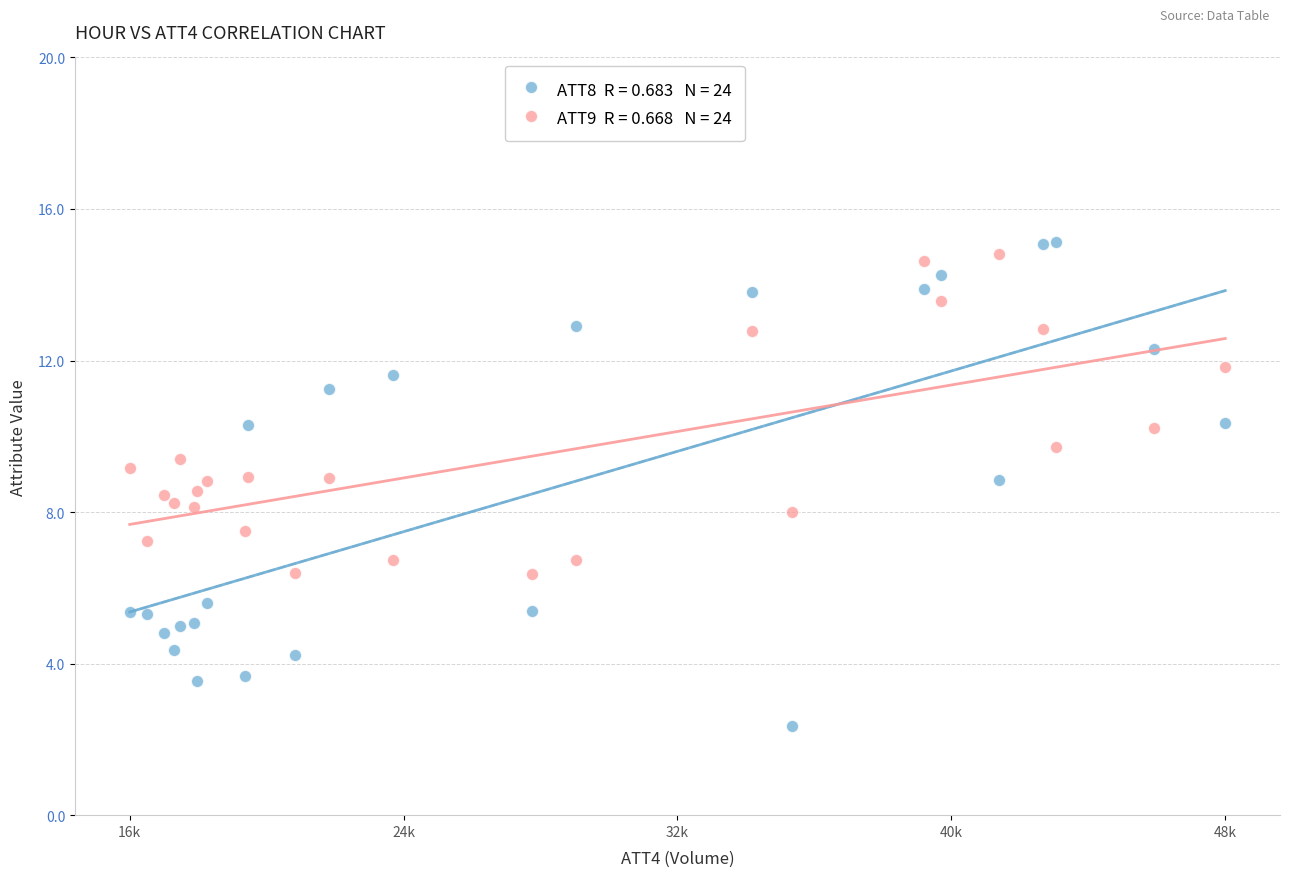

Across all data points, what is the range of X values (max minus min)?

32400.0